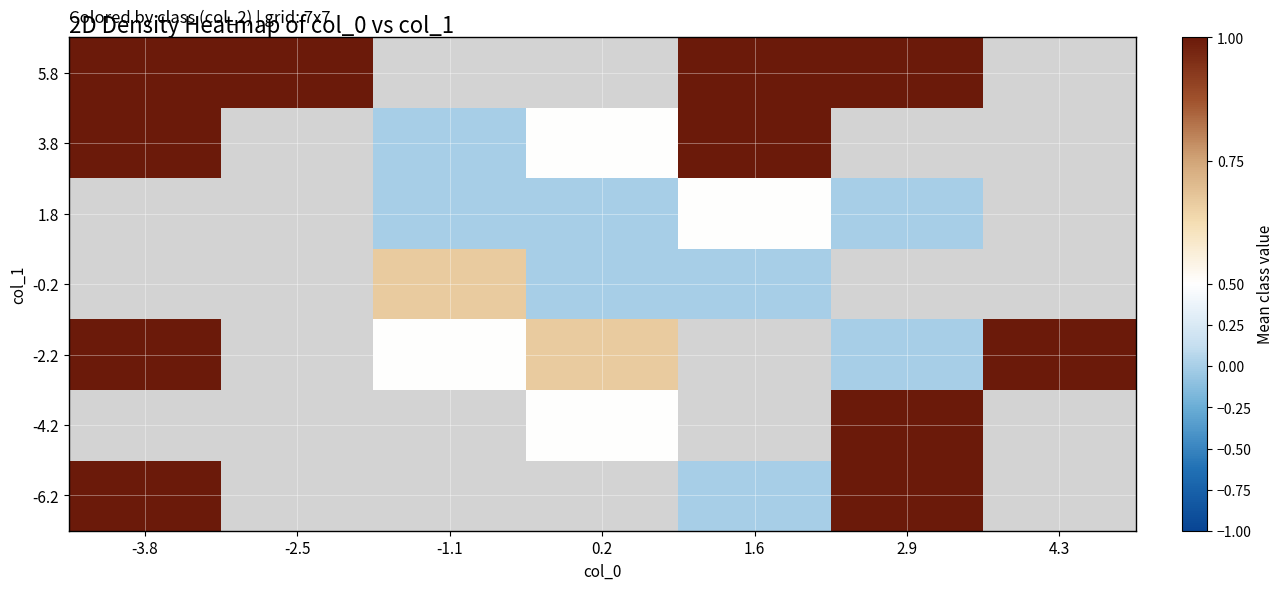

How many values in 3.8 are above zero?

3